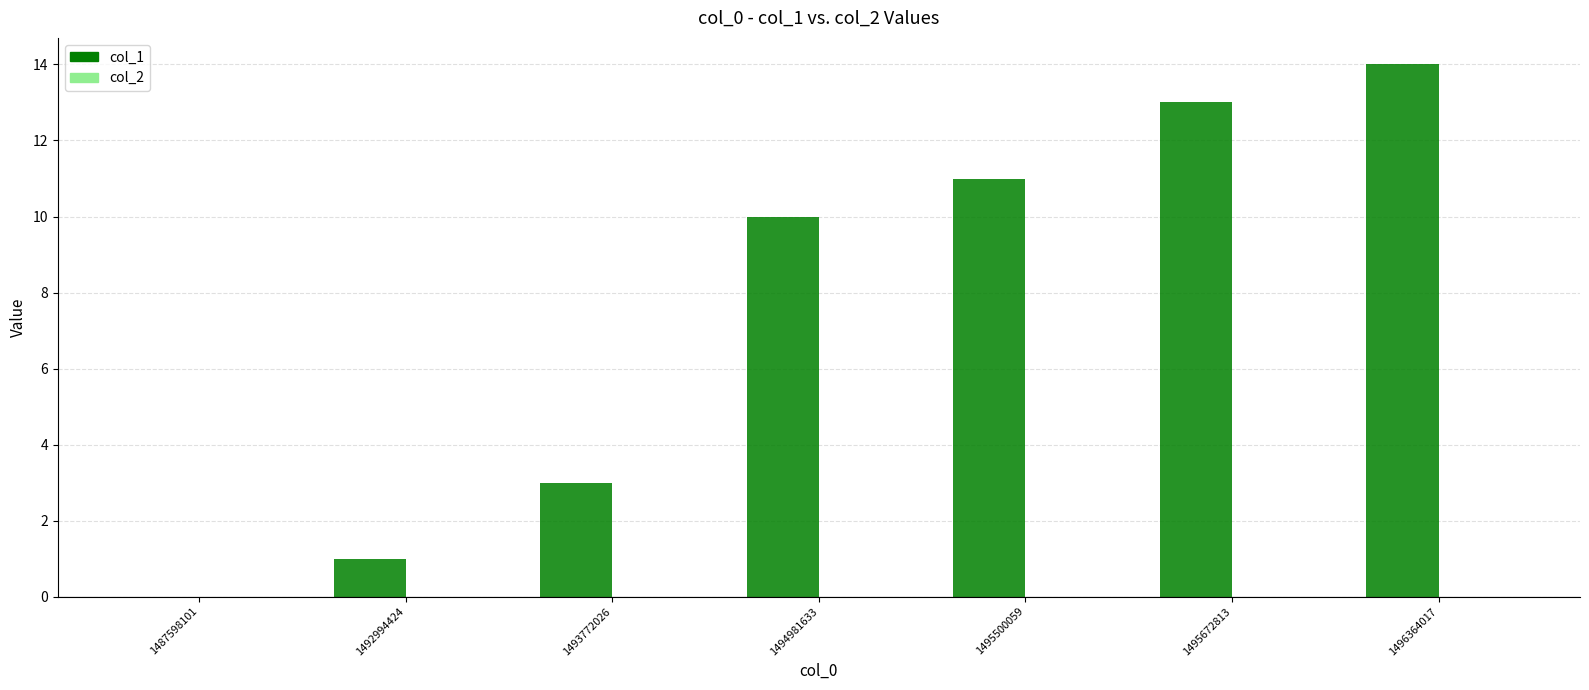

What is the change in value from 1492994424 to 1495672813?

+12